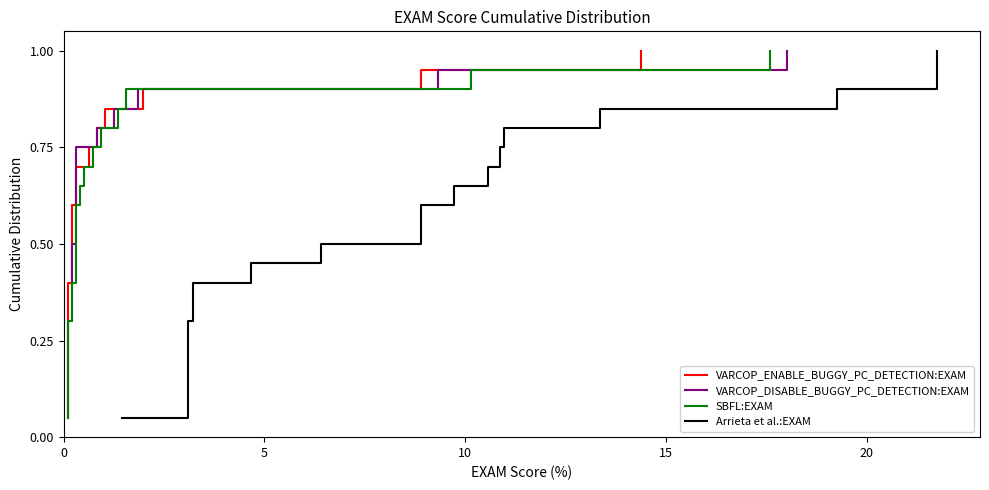

At how many categories does at least one series exceed 0?

20